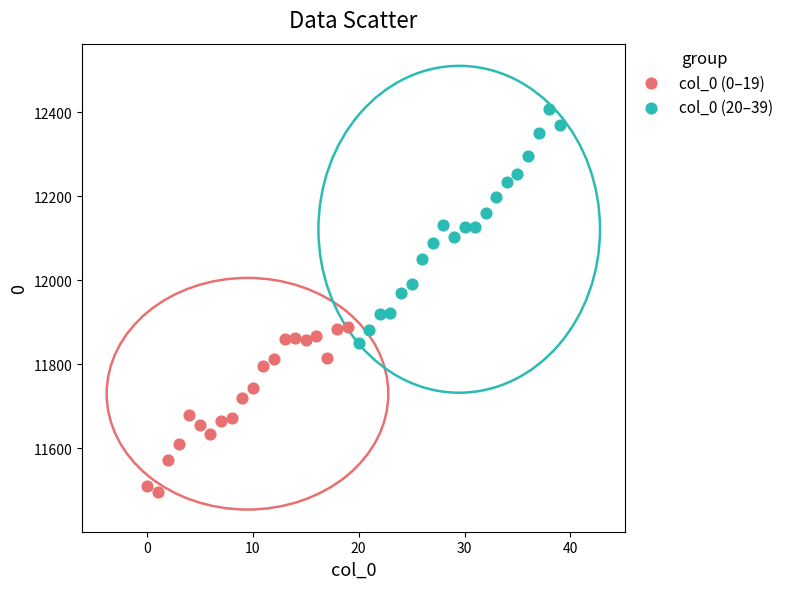

What are all the series names shown in the legend?

col_0 (0–19), col_0 (20–39)